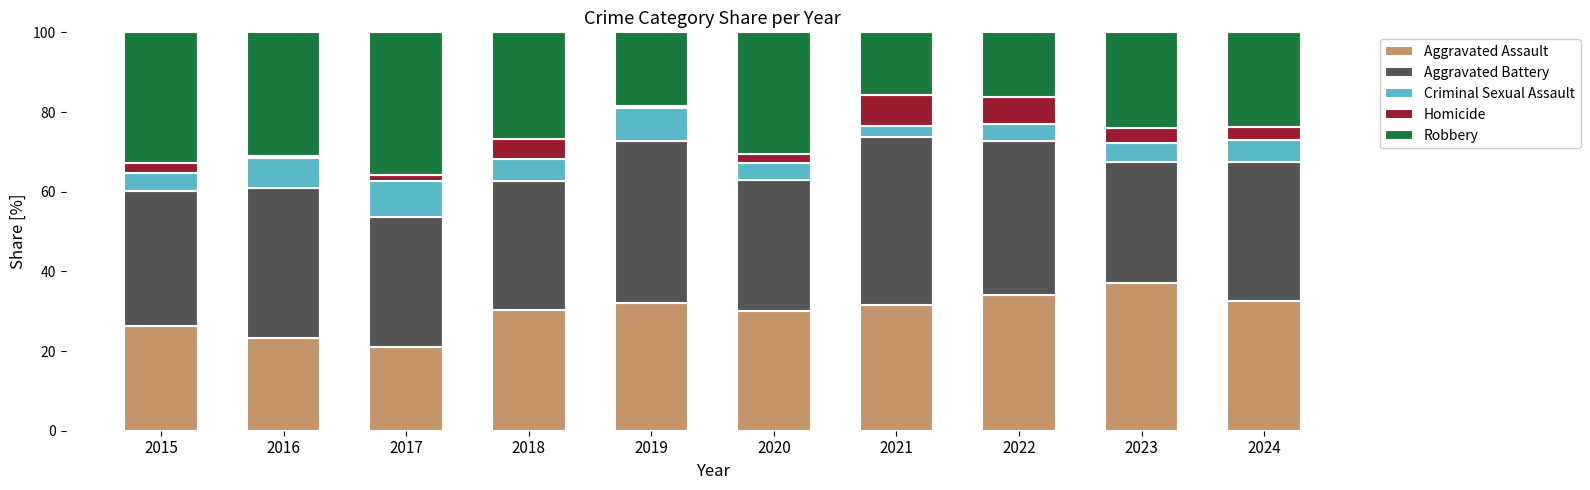

What is the sum of all Aggravated Assault values?

298.2